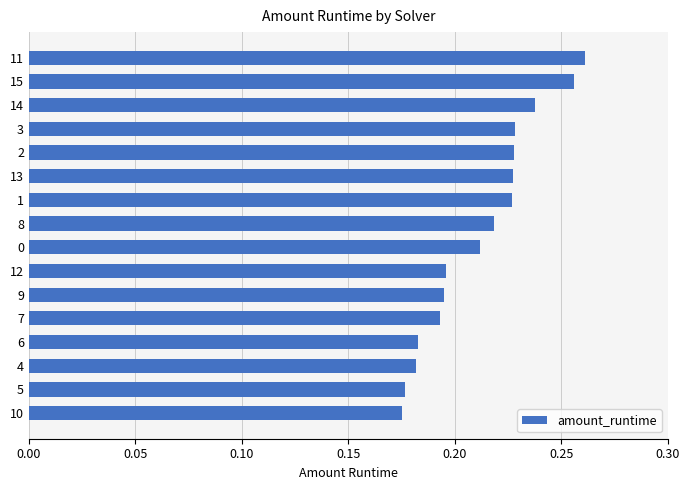

What is the sum of all values?

3.4